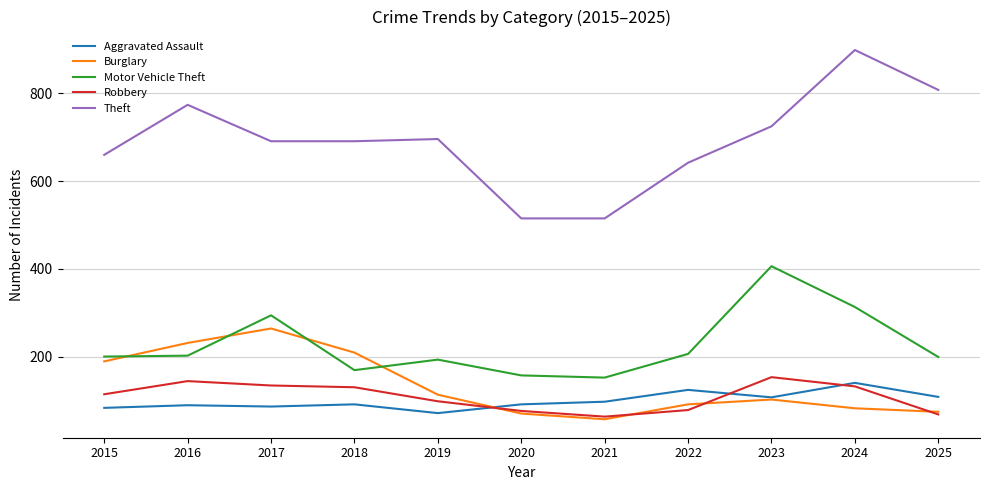

True or false: Aggravated Assault and Burglary cross at least once.

True